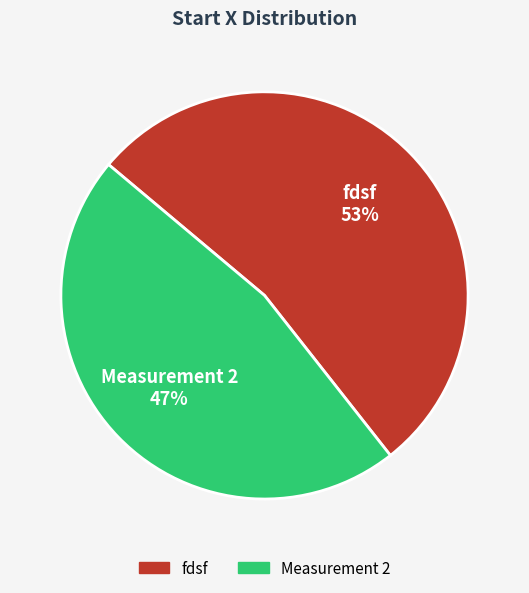

True or false: Measurement 2 accounts for 47% of the total.

True